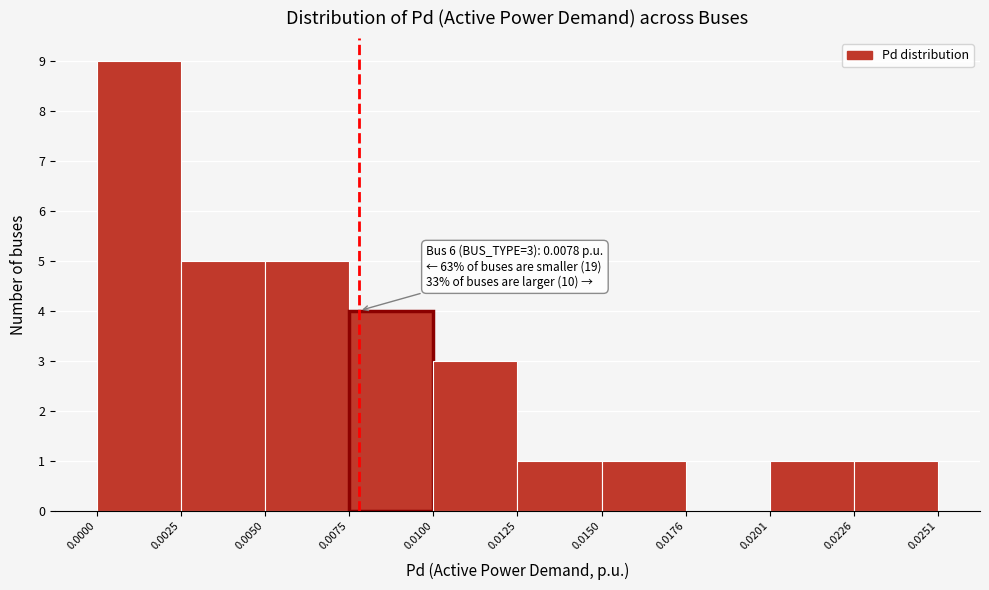

Which range on the x-axis has the tallest bar?

0.0000 to 0.0025